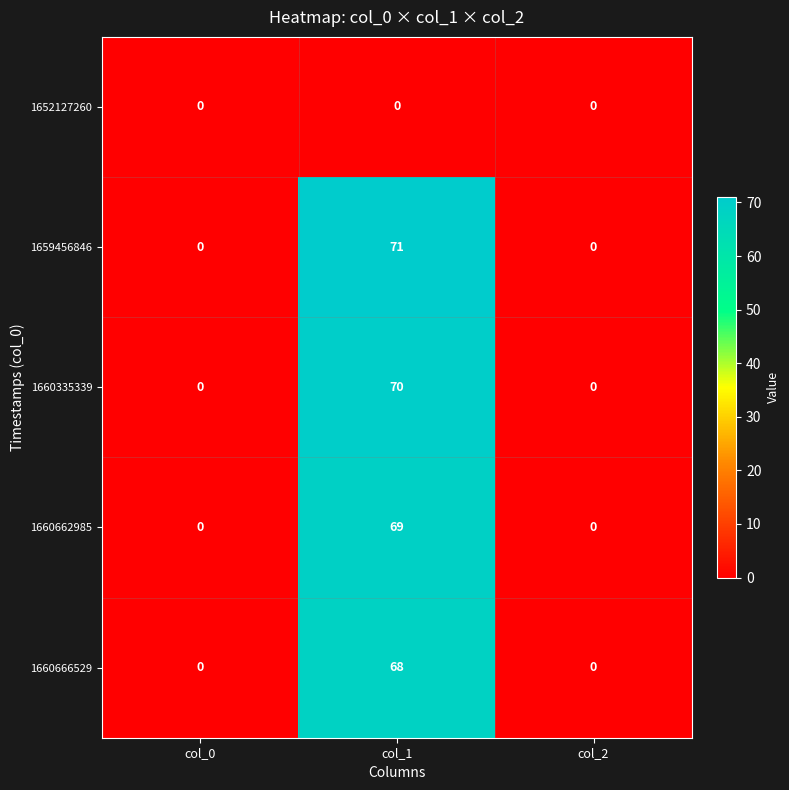

What is the maximum value shown in the chart?

71